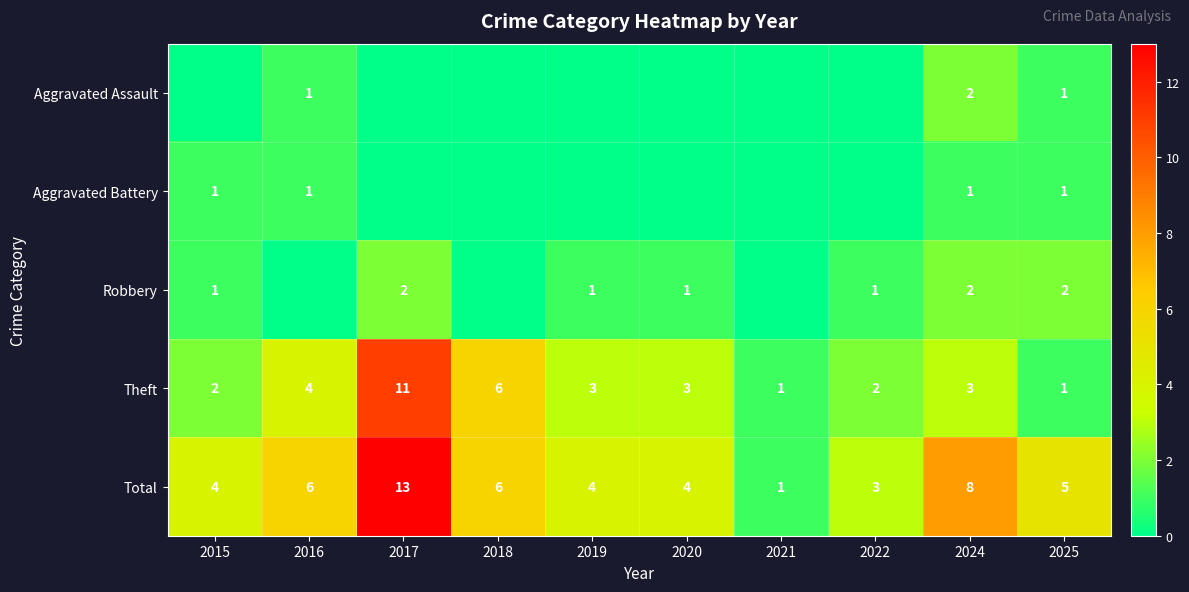

What is the difference between the highest and lowest values at 2015?

4